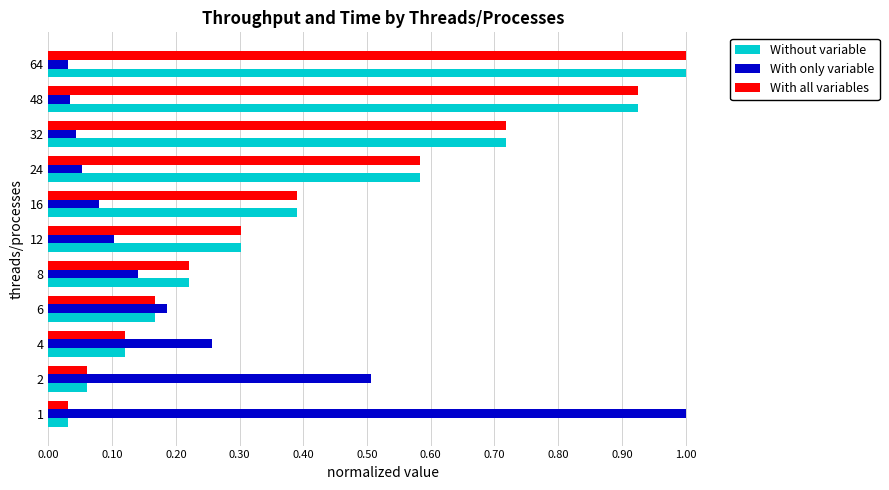

What is the highest value of the With only variable series?

1.0